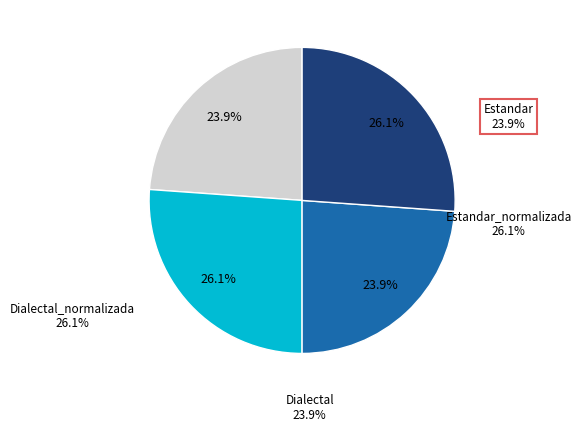

Which slice is the smallest?

Estandar